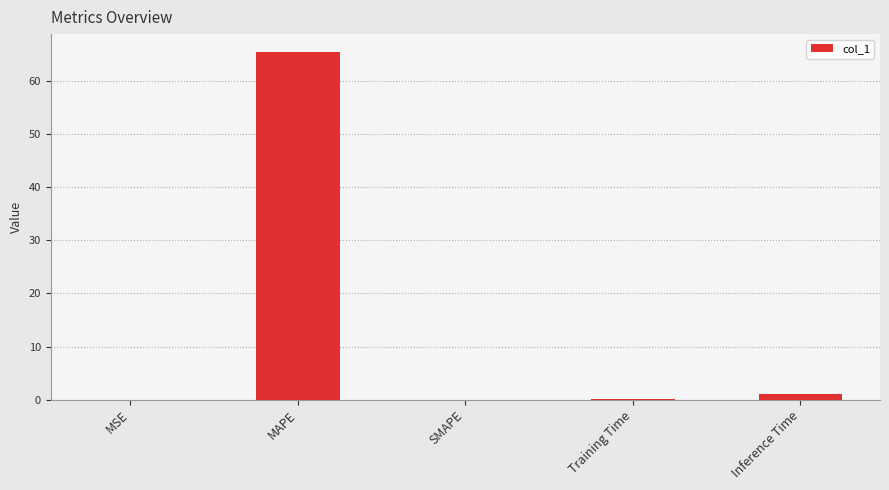

What is the sum of all values?

66.7